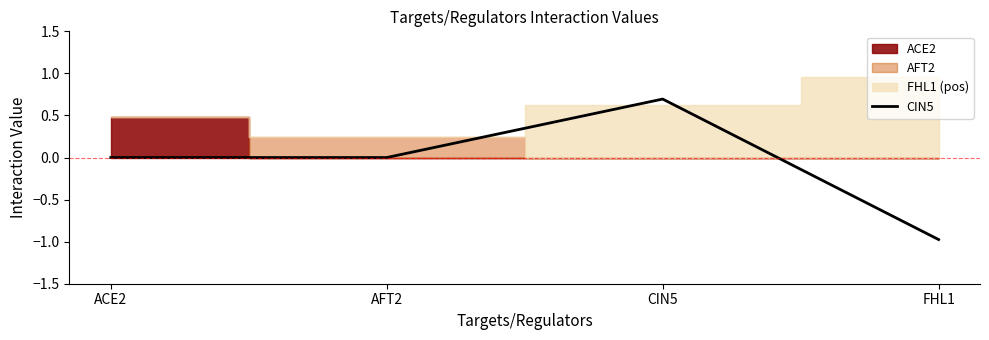

What is the label of the 4th point from the right?

ACE2